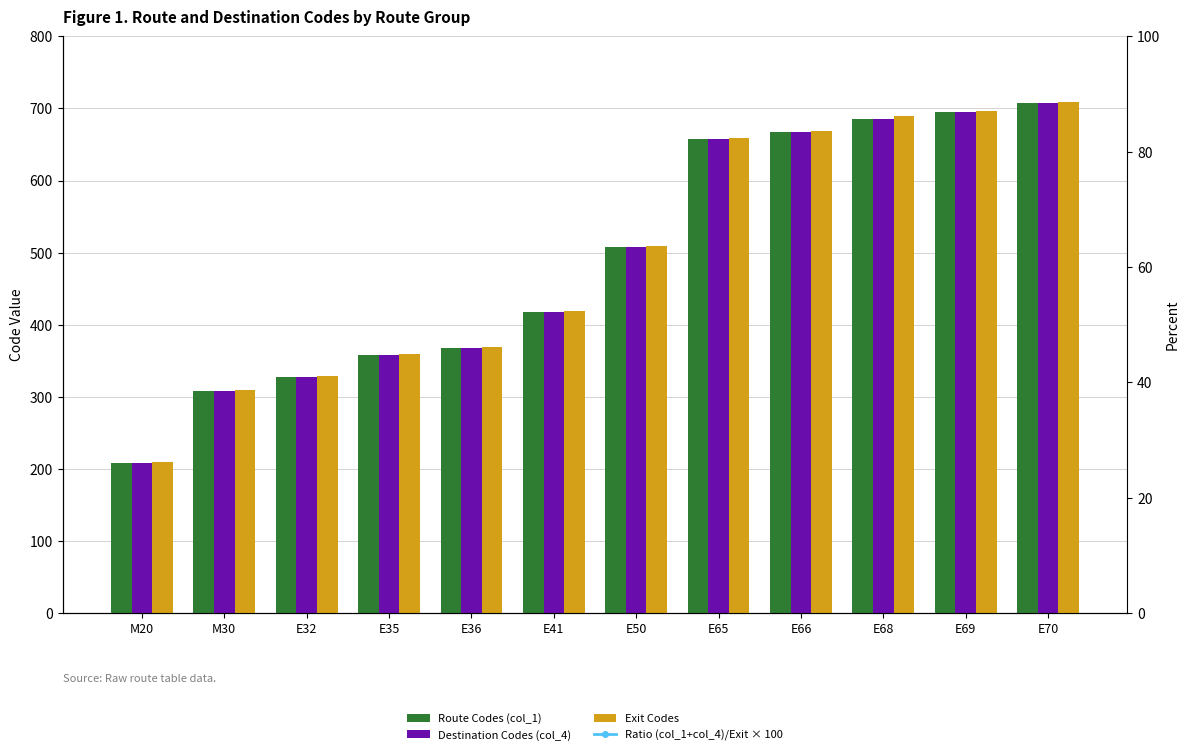

What is the value of the Exit Codes bar at the 3rd from the left?

329.0